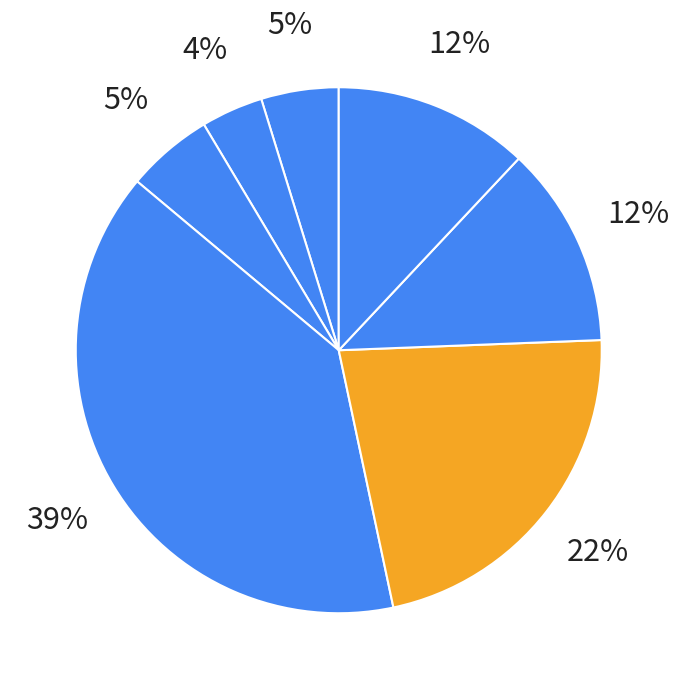

How many segments does this pie chart have?

7